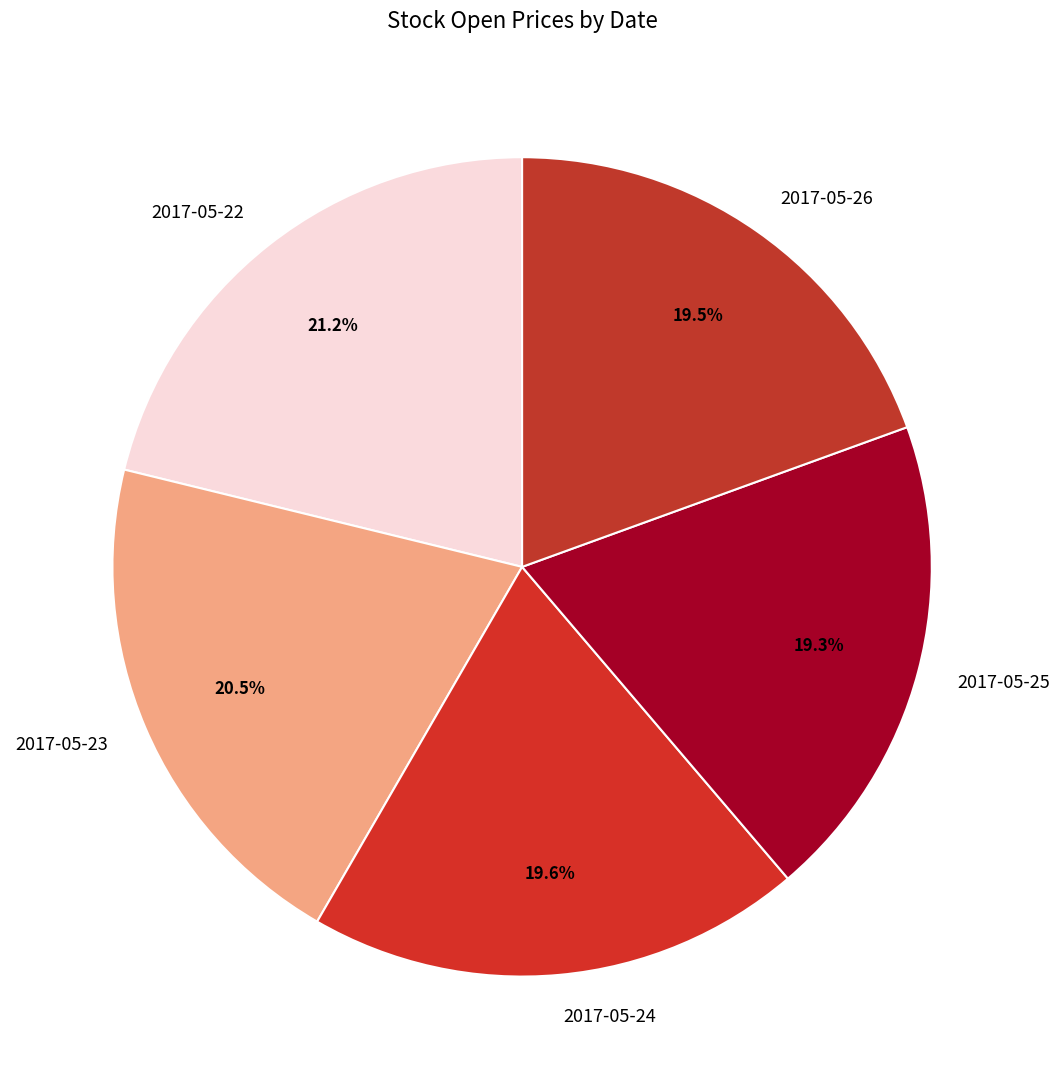

To the nearest percent, what is the combined percentage of 2017-05-22 and 2017-05-23?

42%